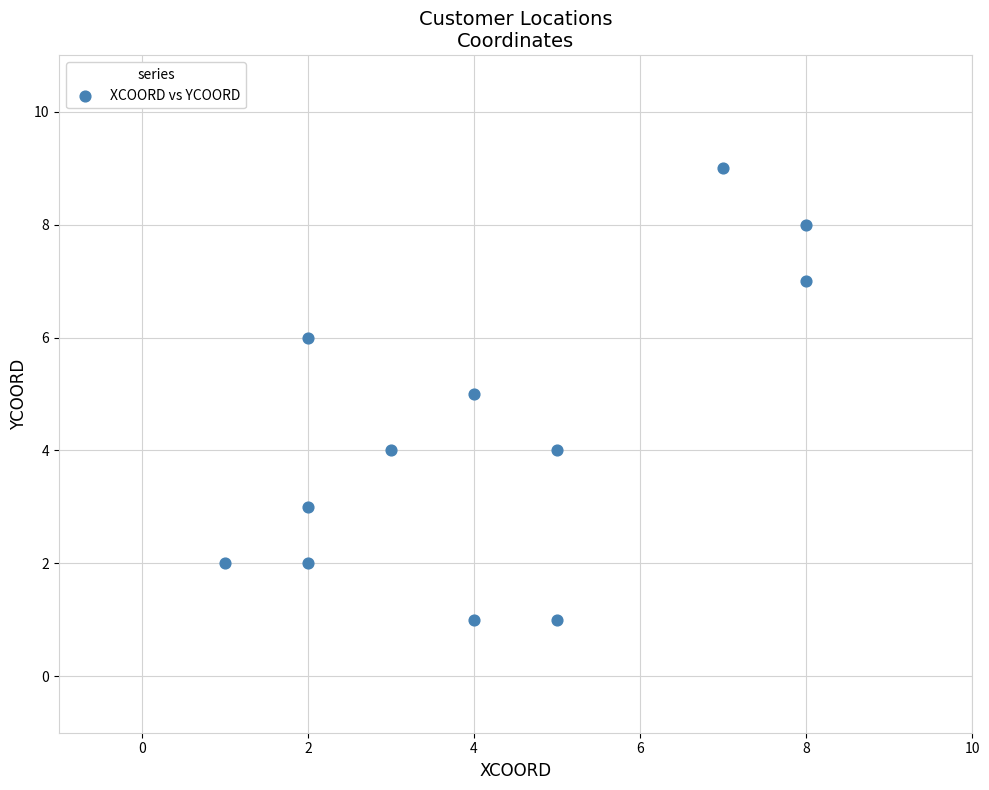

What is the range of X values (max minus min)?

7